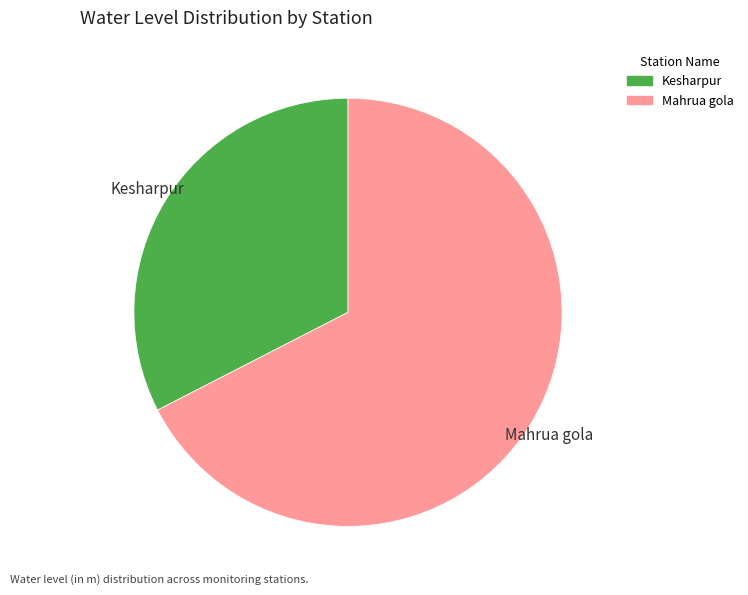

Which slice is the largest?

Mahrua gola